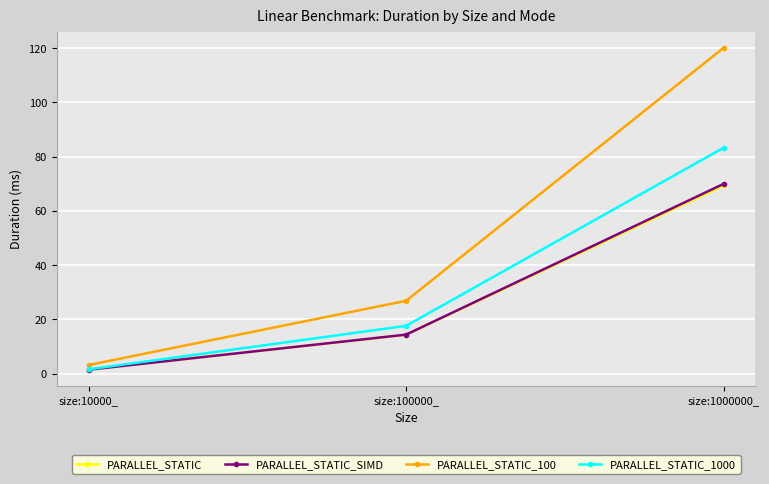

At which label is PARALLEL_STATIC_1000 closest to 42?

size:100000_